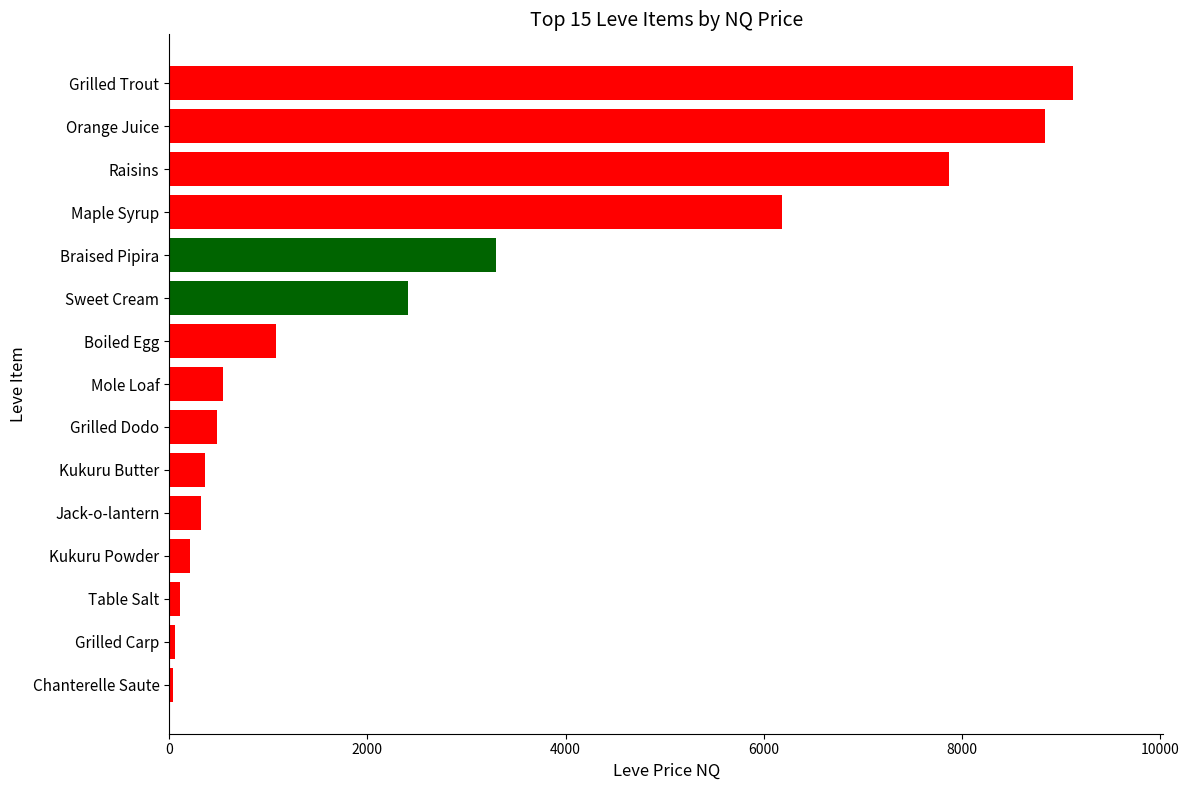

Between Mole Loaf and Chanterelle Saute, which is larger?

Mole Loaf